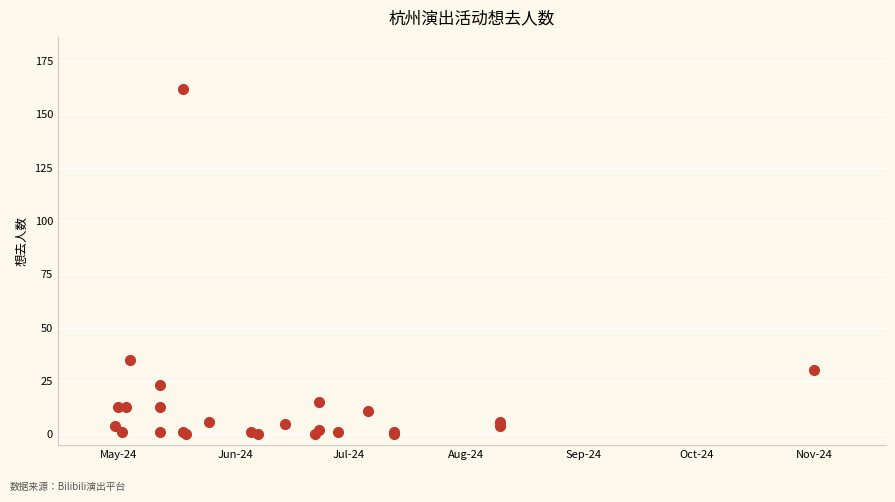

What Y value in the scatter plot is closest to 81?

35